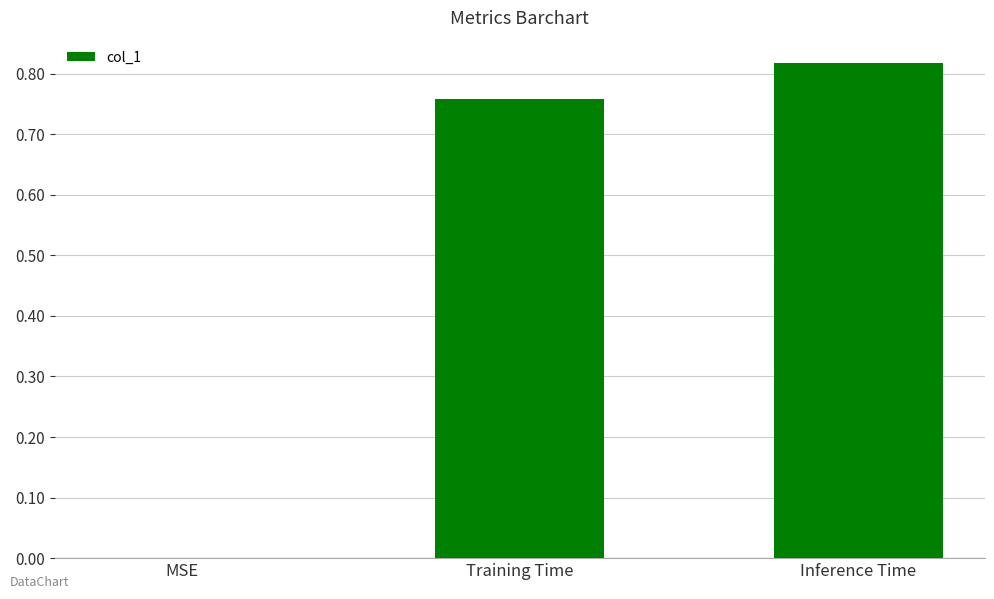

What is the change in value from MSE to Training Time?

+0.8